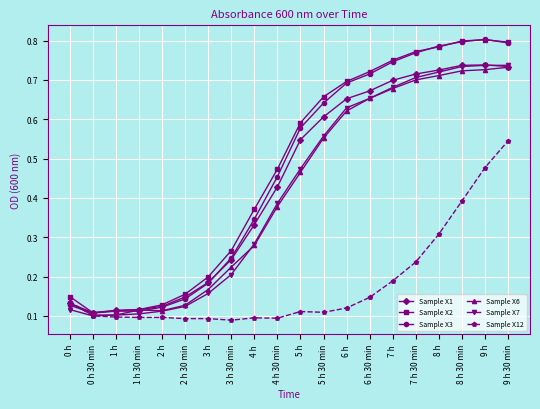

What is the label of the 17th point from the right?

1 h 30 min